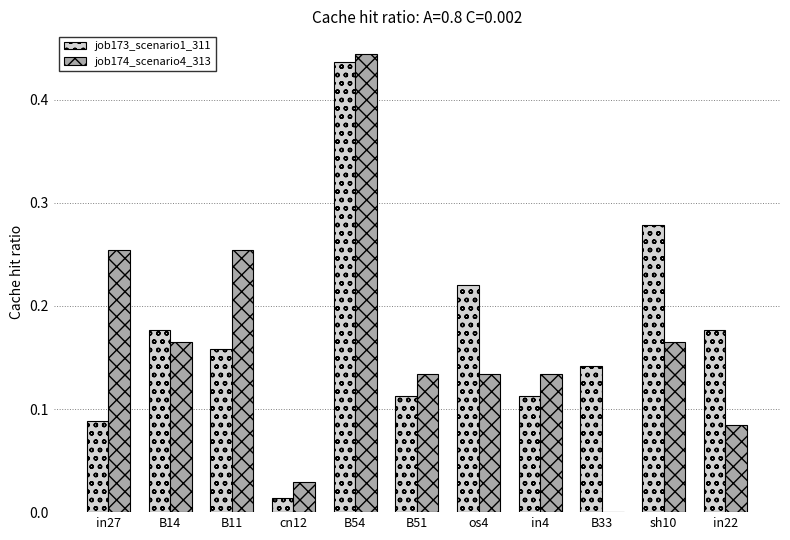

Are the bars horizontal?

No